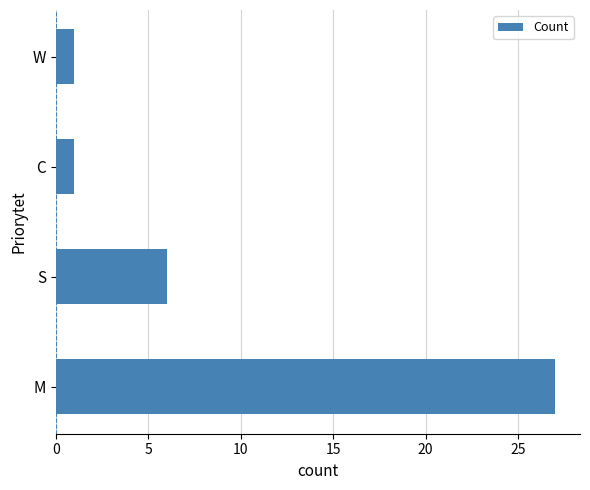

Which category has the highest value across all series?

M